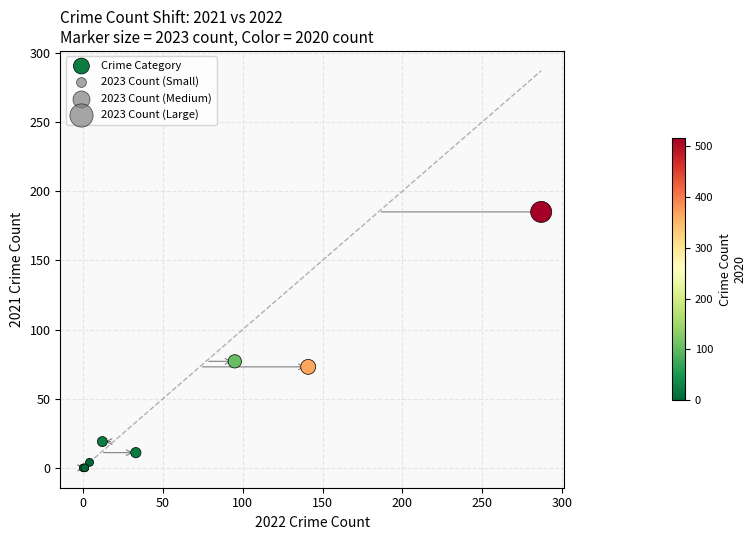

What Y value in the scatter plot is closest to 92?

77